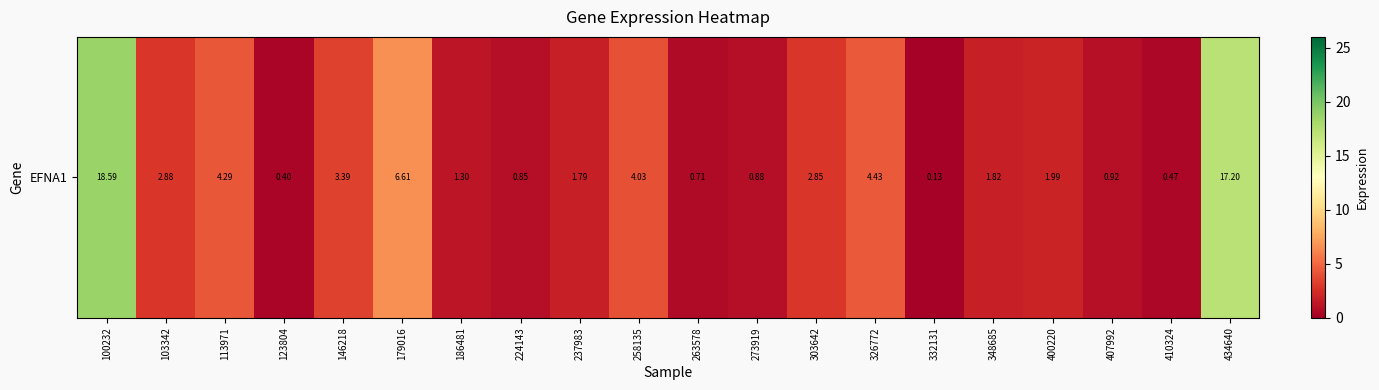

What is the difference between the values at 258135 and 179016?

2.6